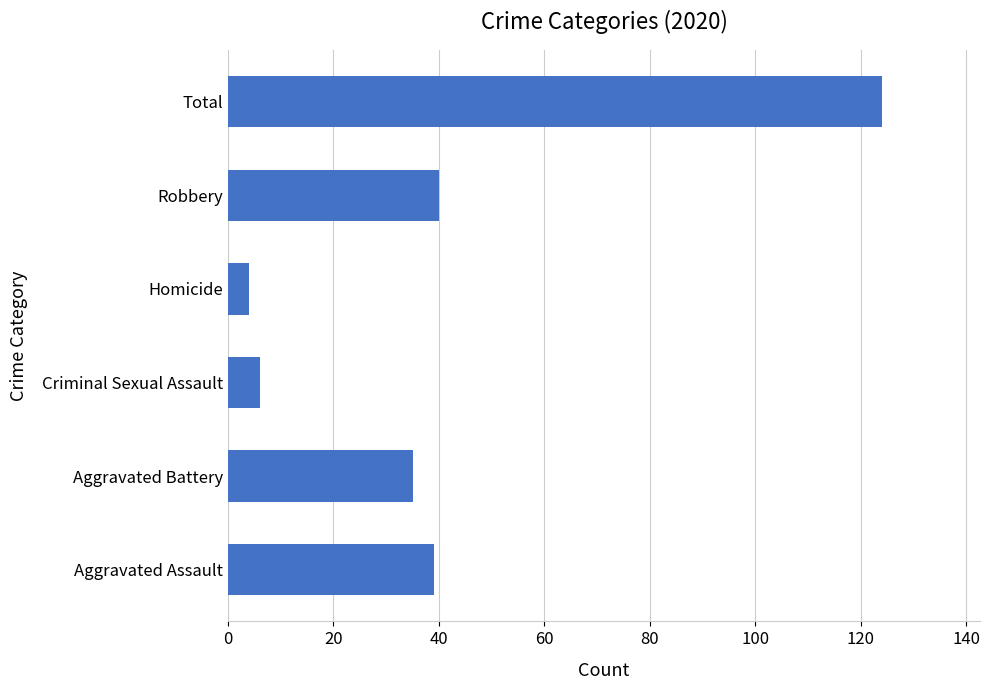

What is the change in value from Aggravated Battery to Criminal Sexual Assault?

-29